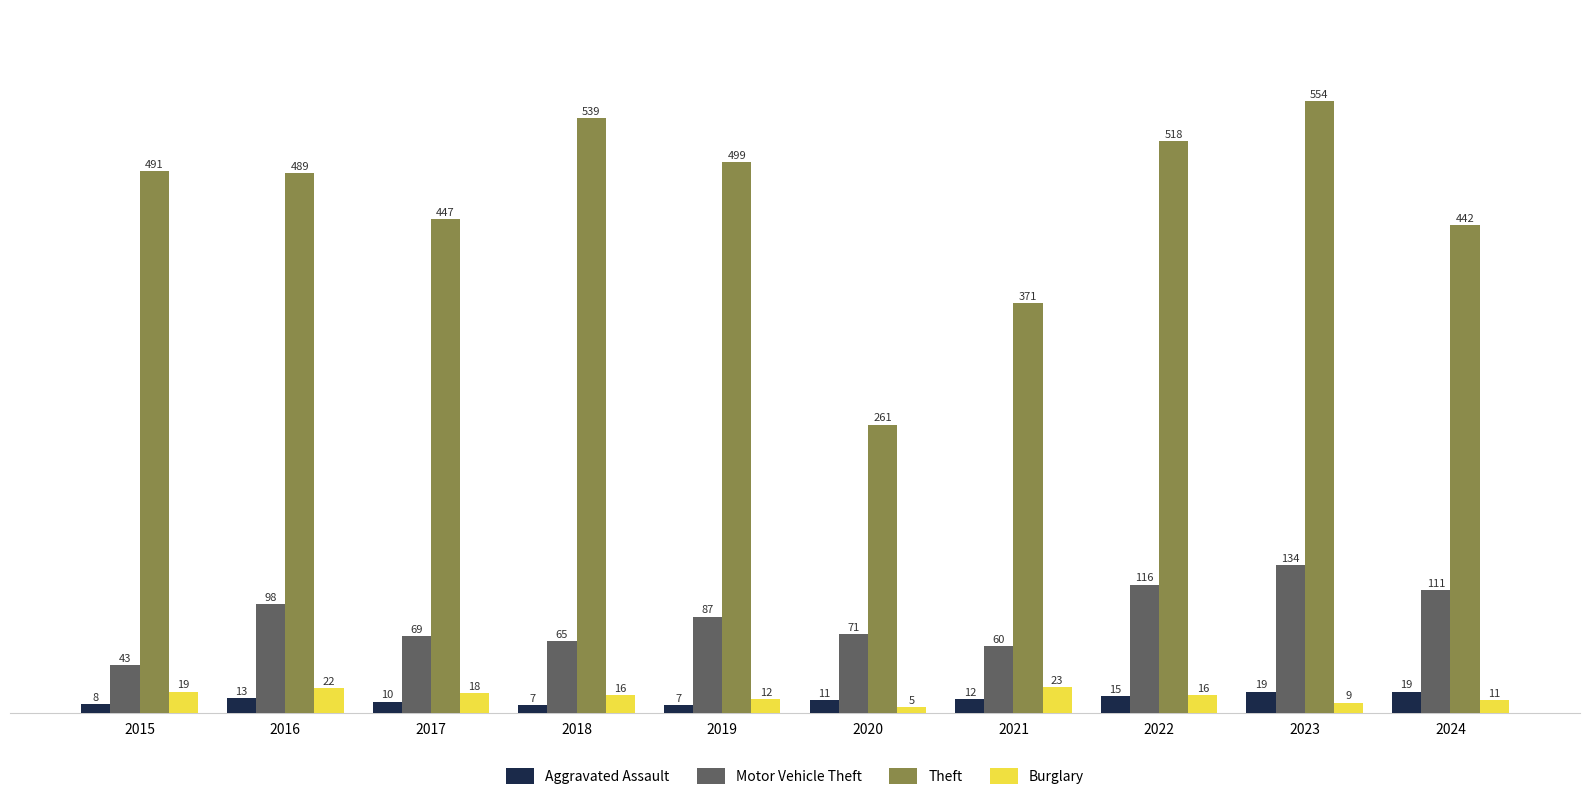

How many data points in Aggravated Assault are less than 12?

5